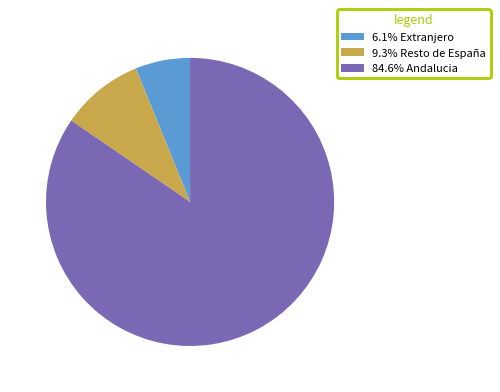

Combined, do 84.6% Andalucia and 9.3% Resto de España account for over 50%?

Yes